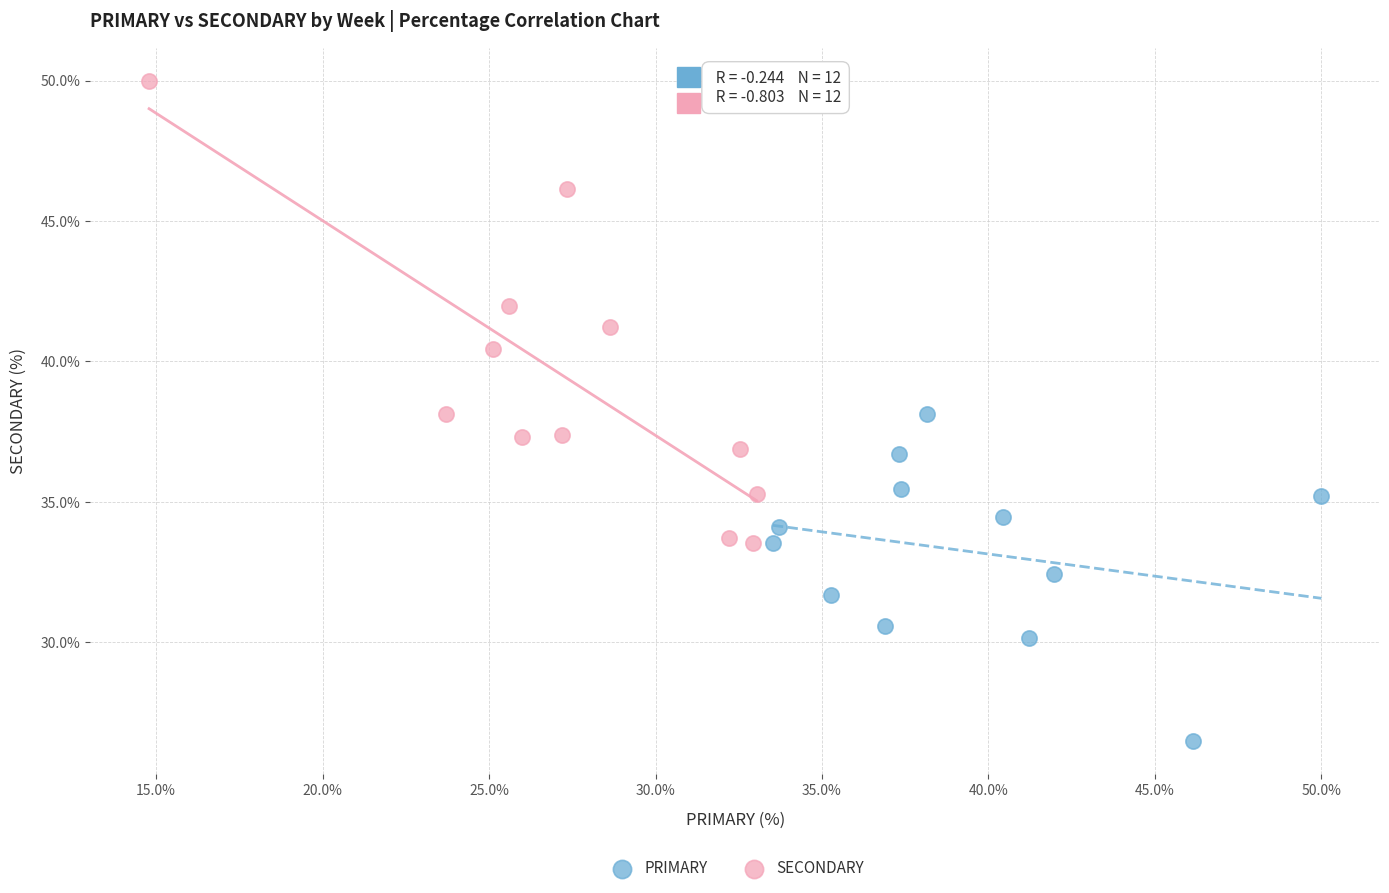

Which series contains the highest Y value?

SECONDARY